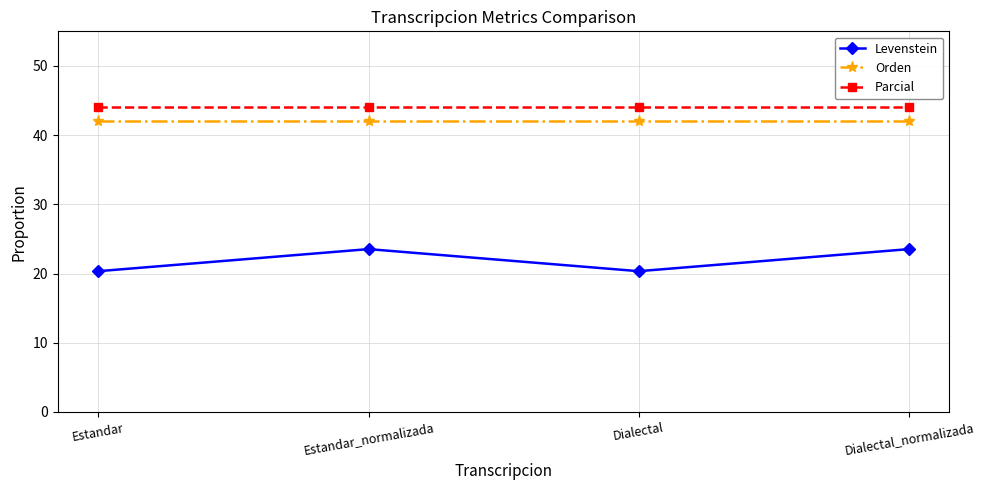

Which series has the largest range (max minus min)?

Levenstein